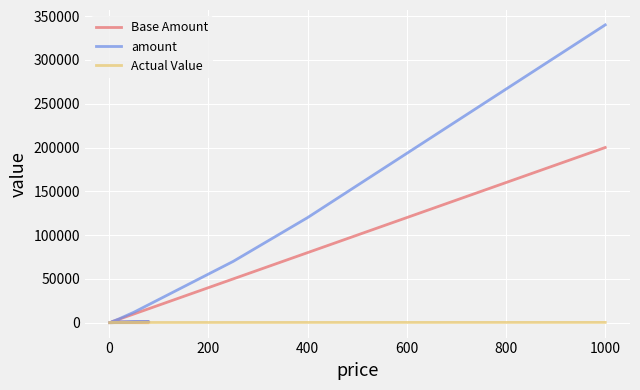

Which series has the largest range (max minus min)?

amount